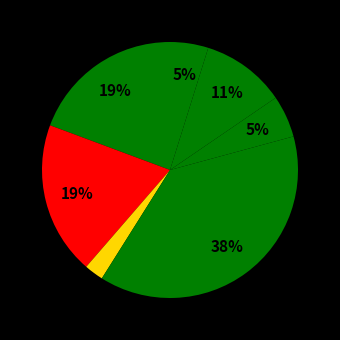

To the nearest percent, what is the average slice percentage?

14%